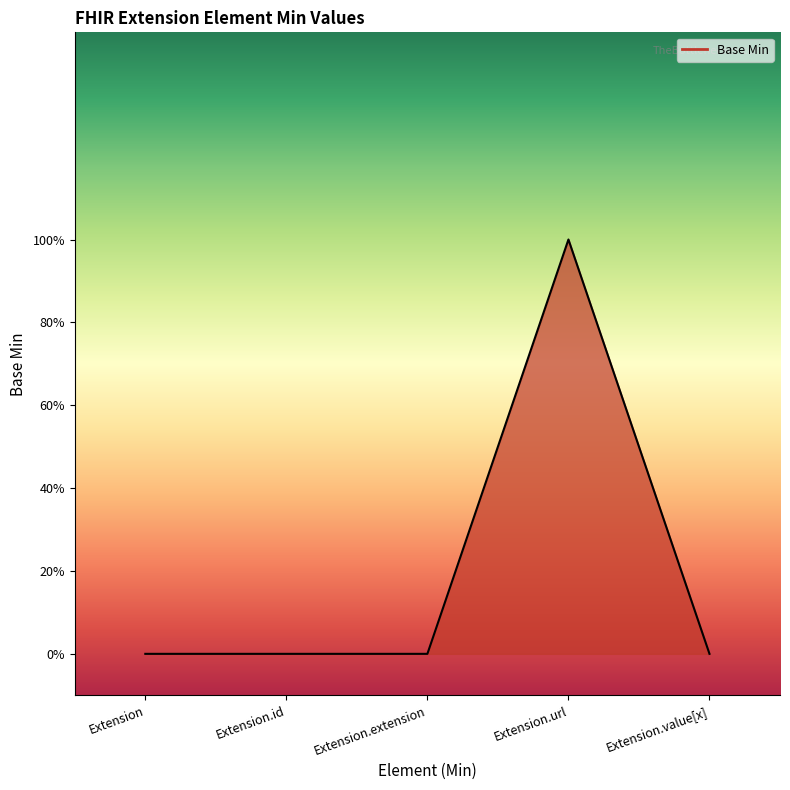

Is this an area chart (filled region under the line)?

Yes